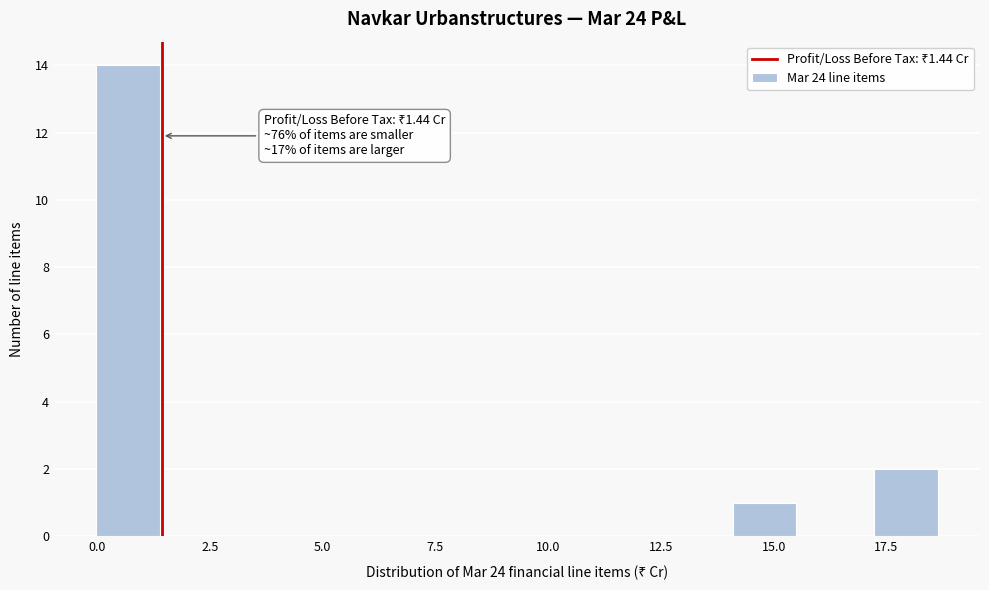

Around what value on the x-axis is the tallest bar? Give the approximate position of its centre, as read against the axis.

0.5